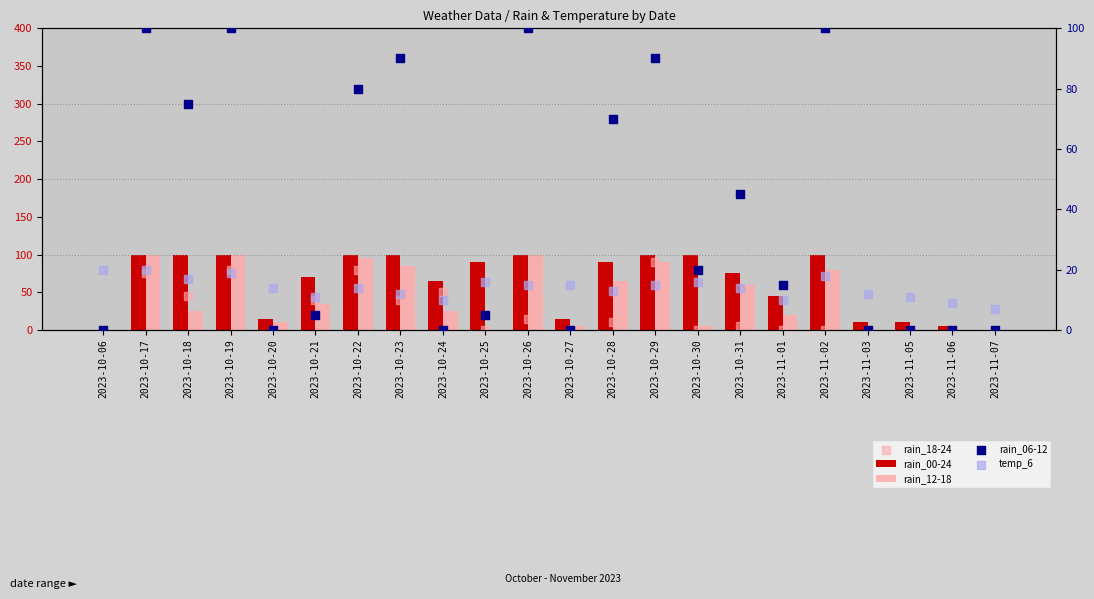

Which series reaches the maximum Y coordinate?

rain_00-24